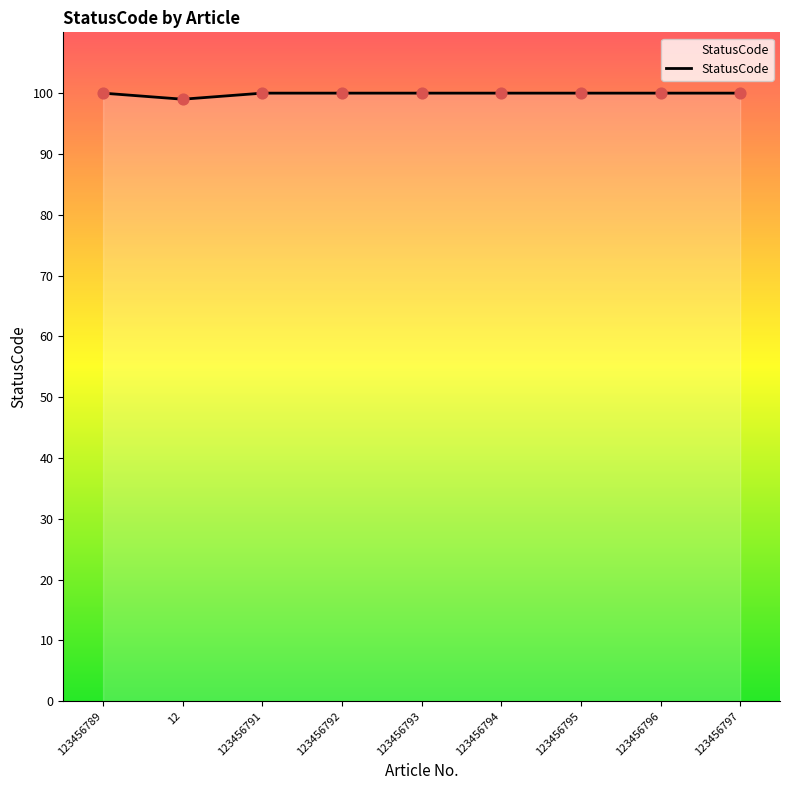

What is the ratio of the value at 123456796 to the value at 123456797?

1.0